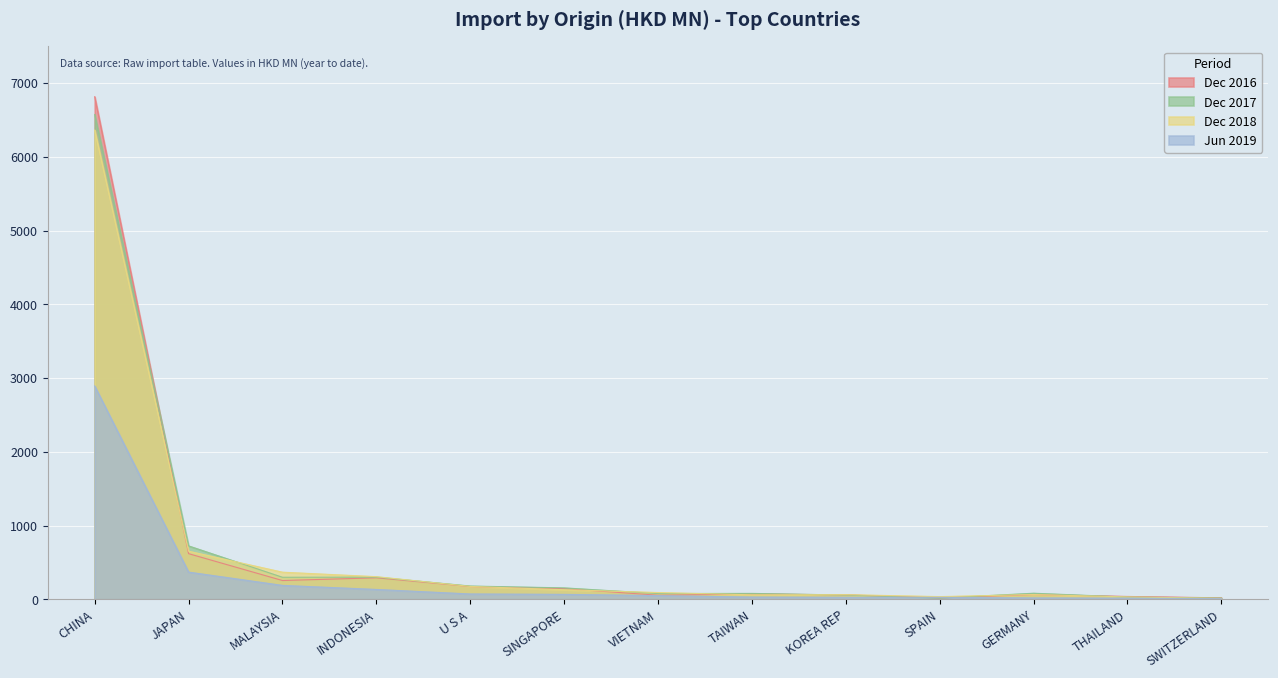

What is the label of the 13th point from the left?

SWITZERLAND